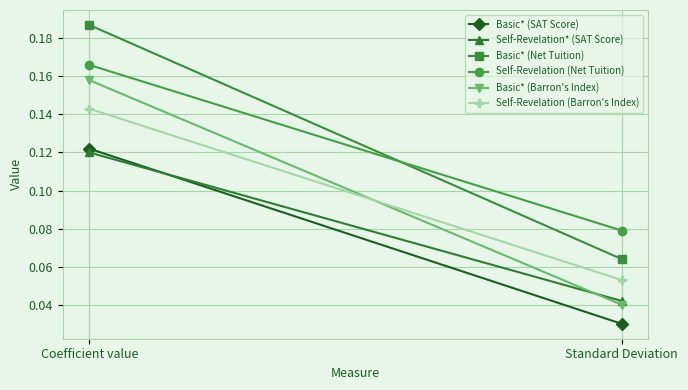

List the series in order of their peak value, highest first.

Basic* (Net Tuition), Self-Revelation (Net Tuition), Basic* (Barron's Index), Self-Revelation (Barron's Index), Basic* (SAT Score), Self-Revelation* (SAT Score)